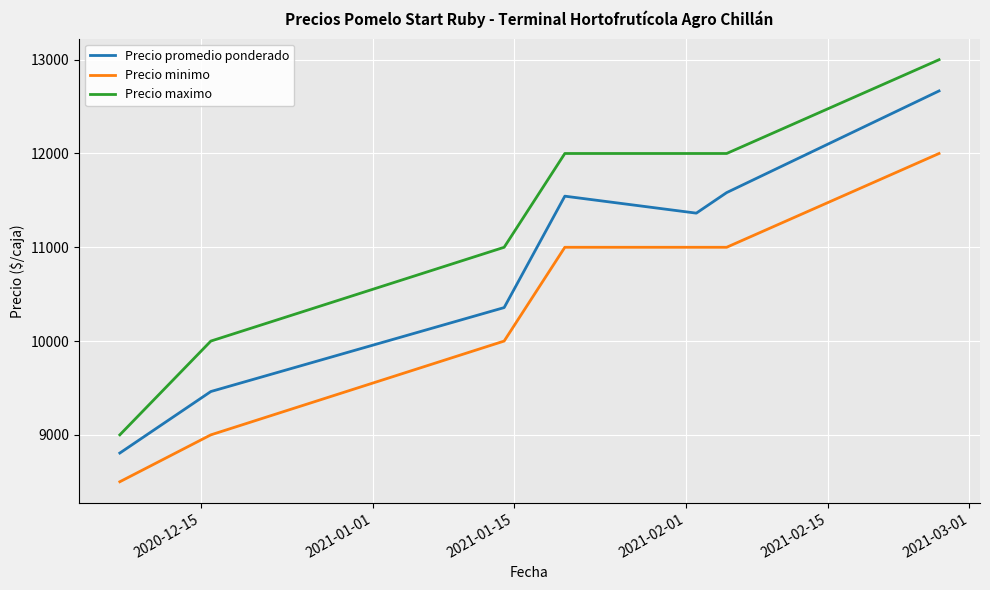

Reading right to left, extract all data points from this chart.

Precio promedio ponderado: 12667	11583	11364	11545	10357	9462	8806
Precio minimo: 12000	11000	11000	11000	10000	9000	8500
Precio maximo: 13000	12000	12000	12000	11000	10000	9000